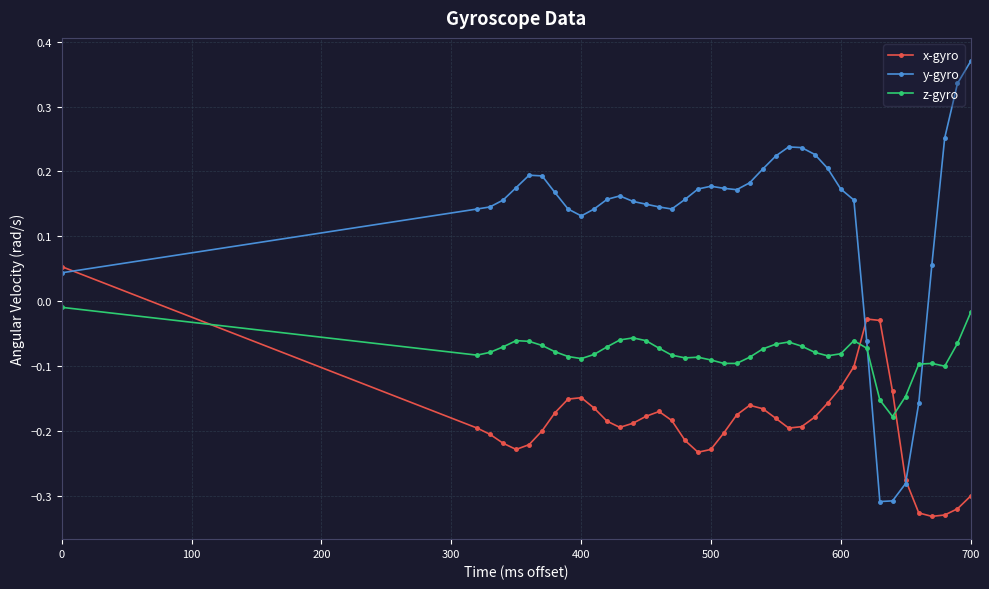

At how many categories does at least one series exceed 0?

35